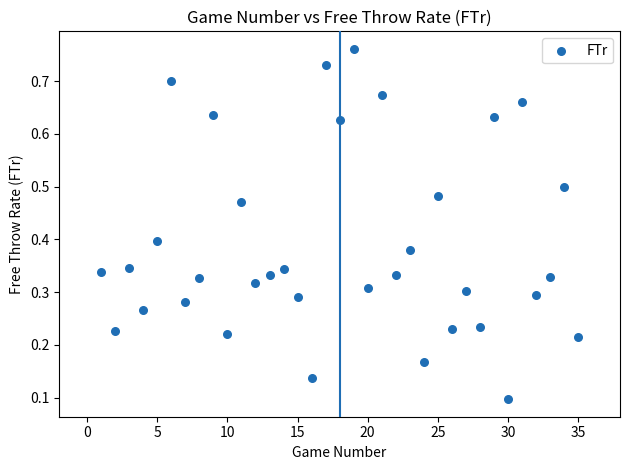

What is the range of X values (max minus min)?

34.0